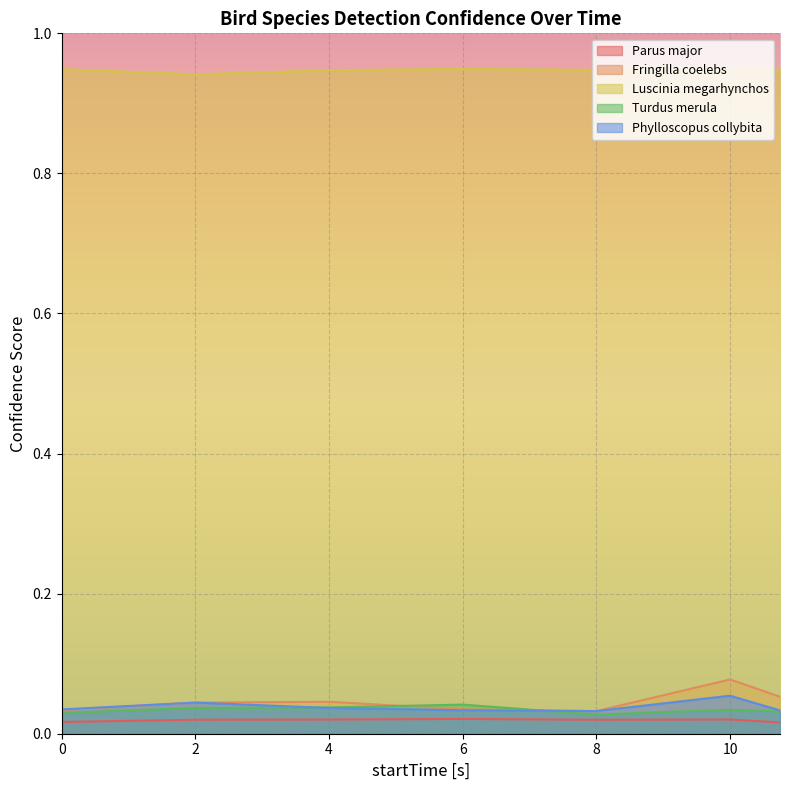

True or false: Parus major has a value of 0.0 at 2.

True